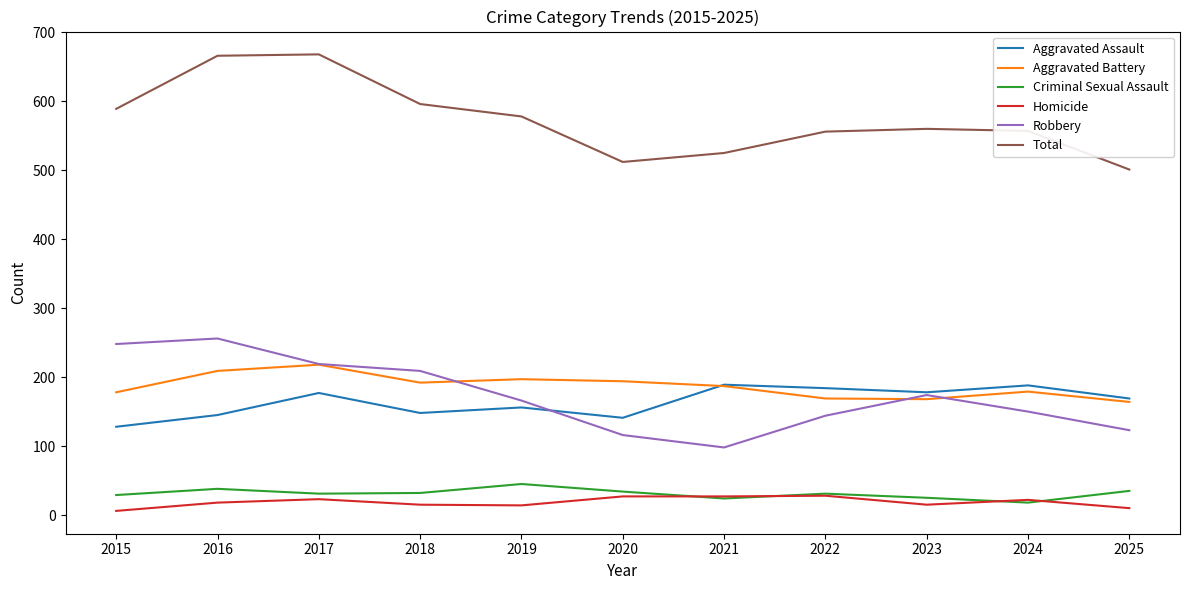

The value of Robbery at 2020 is 116. True or false?

True